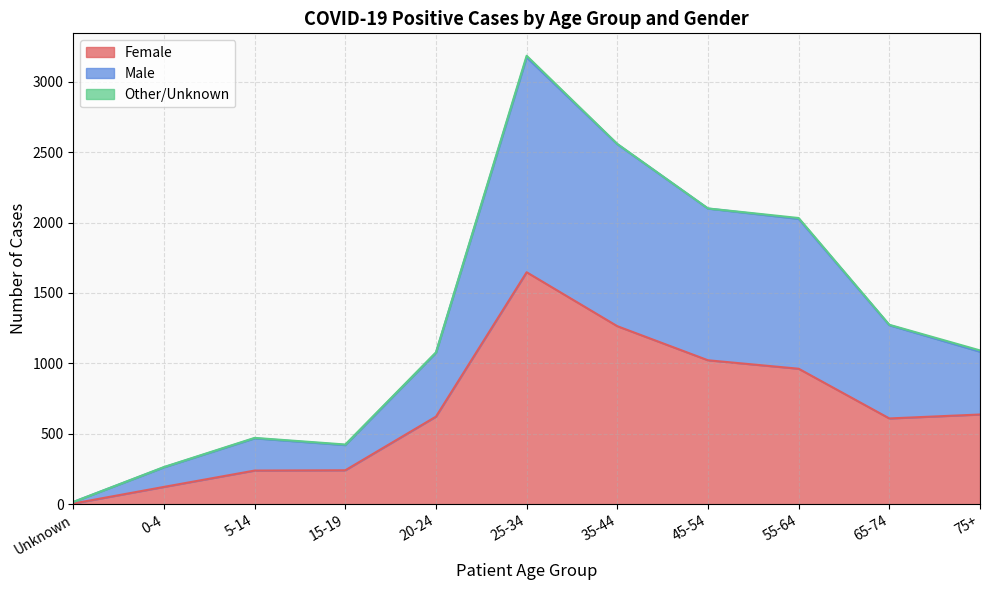

What is the smallest value displayed?

5